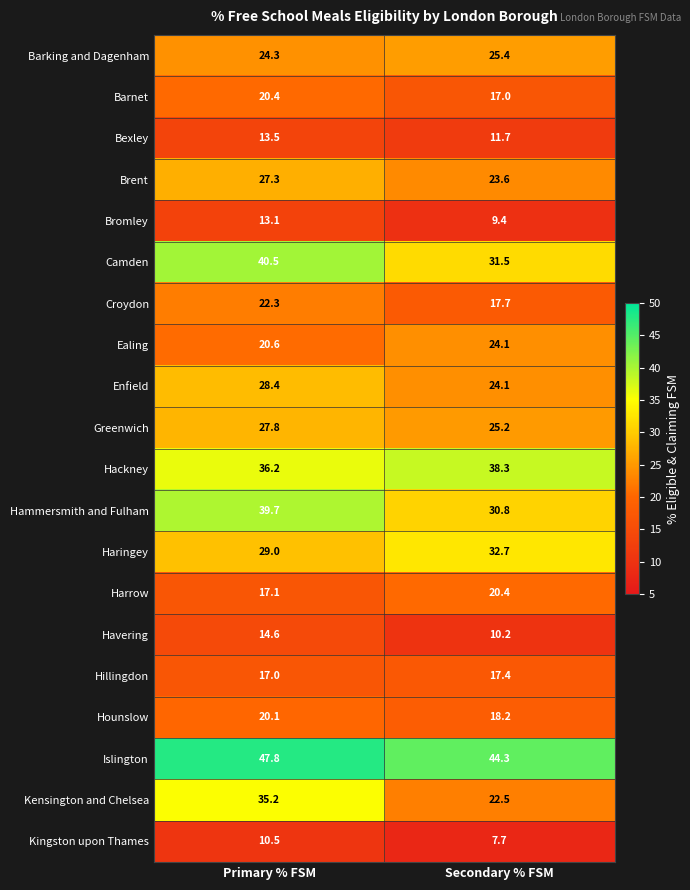

What is the maximum value shown in the chart?

47.8